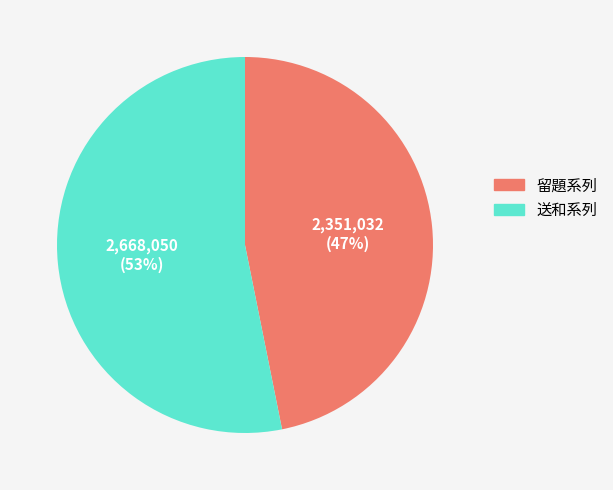

To the nearest percent, what is the difference between the largest and smallest slice percentages?

6%